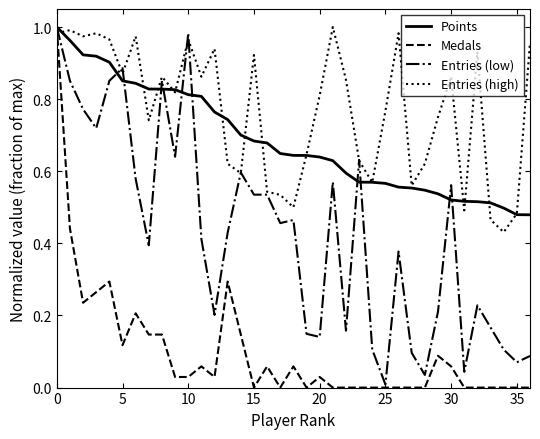

Which series has the largest total across all categories?

Entries (high)